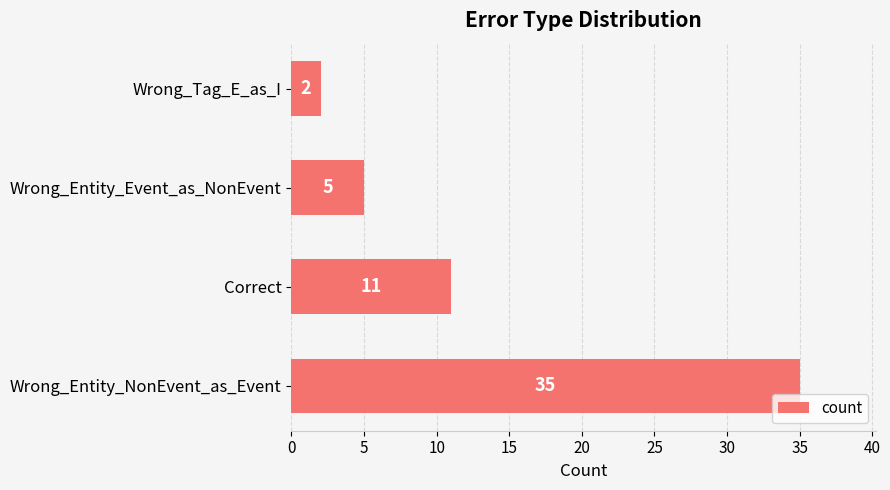

What is the sum of all values?

53